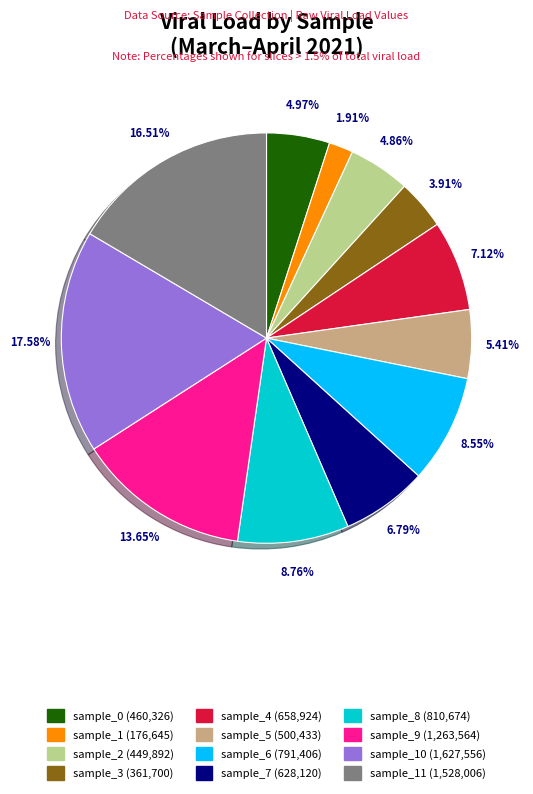

Does any single category account for the majority?

No